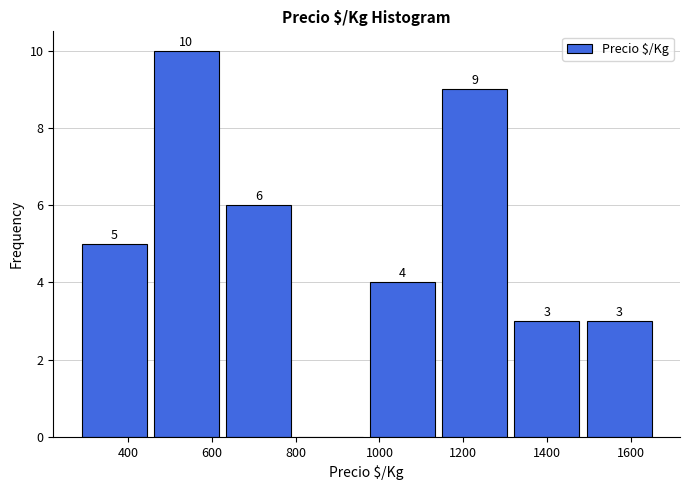

Which range on the x-axis has the tallest bar?

460 to 640